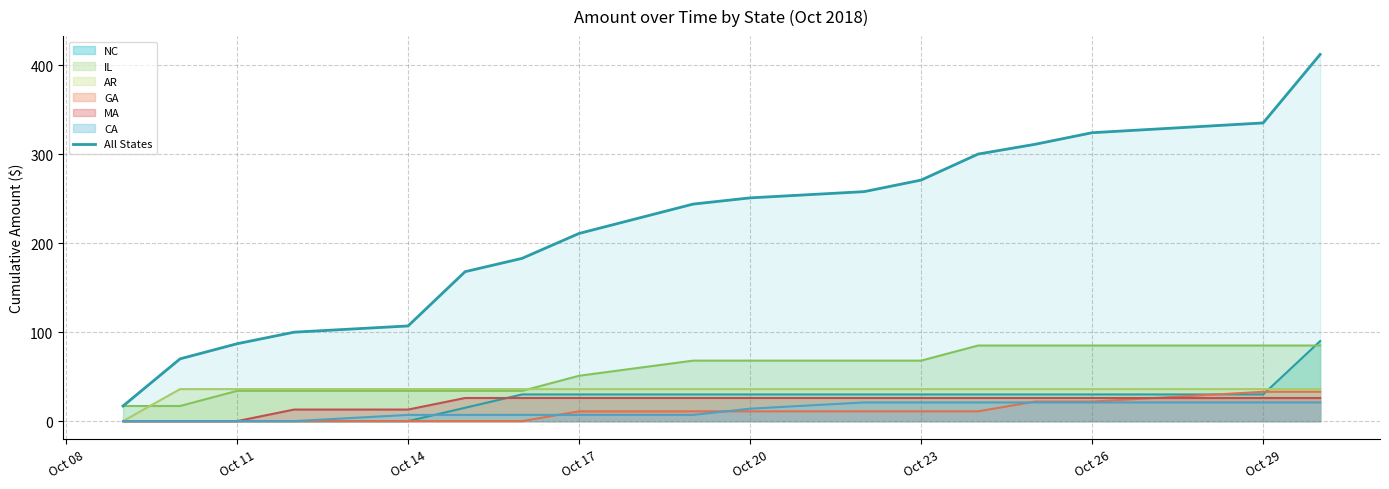

What is the difference between the maximum and minimum values?

395.2